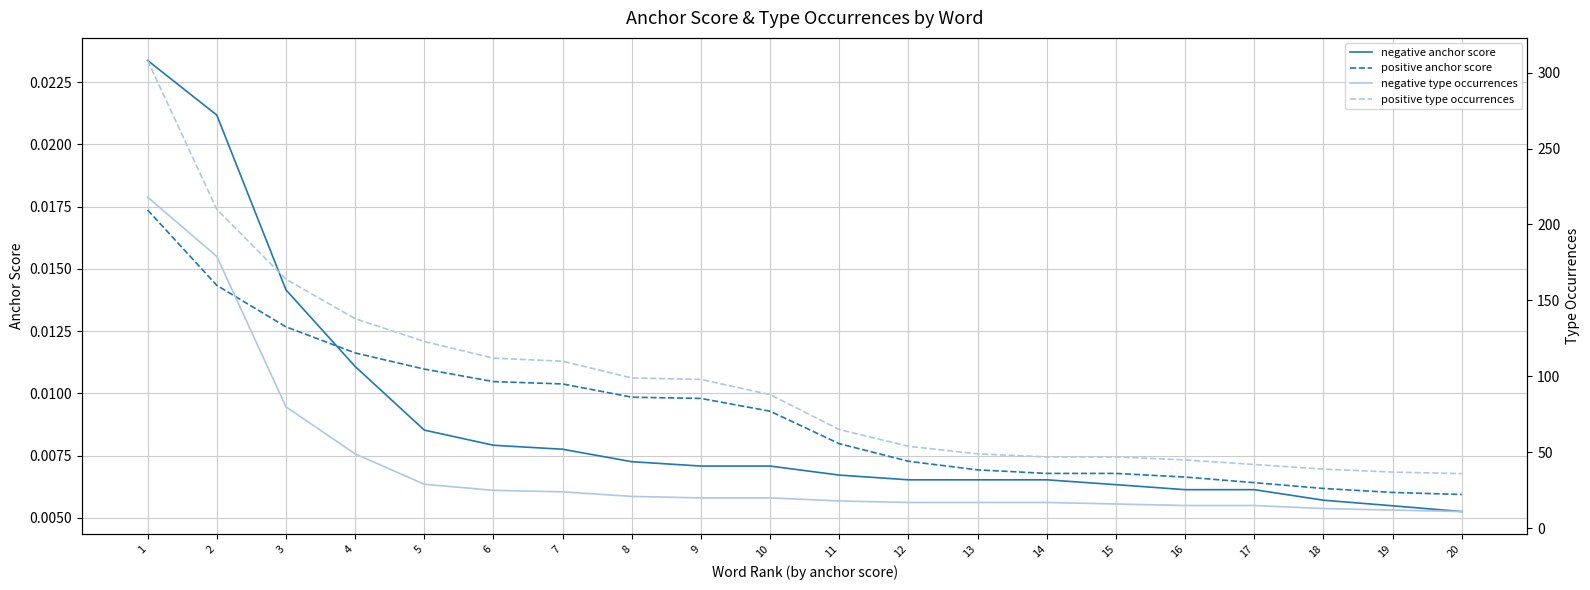

Which has a higher value, 11 or 4?

4